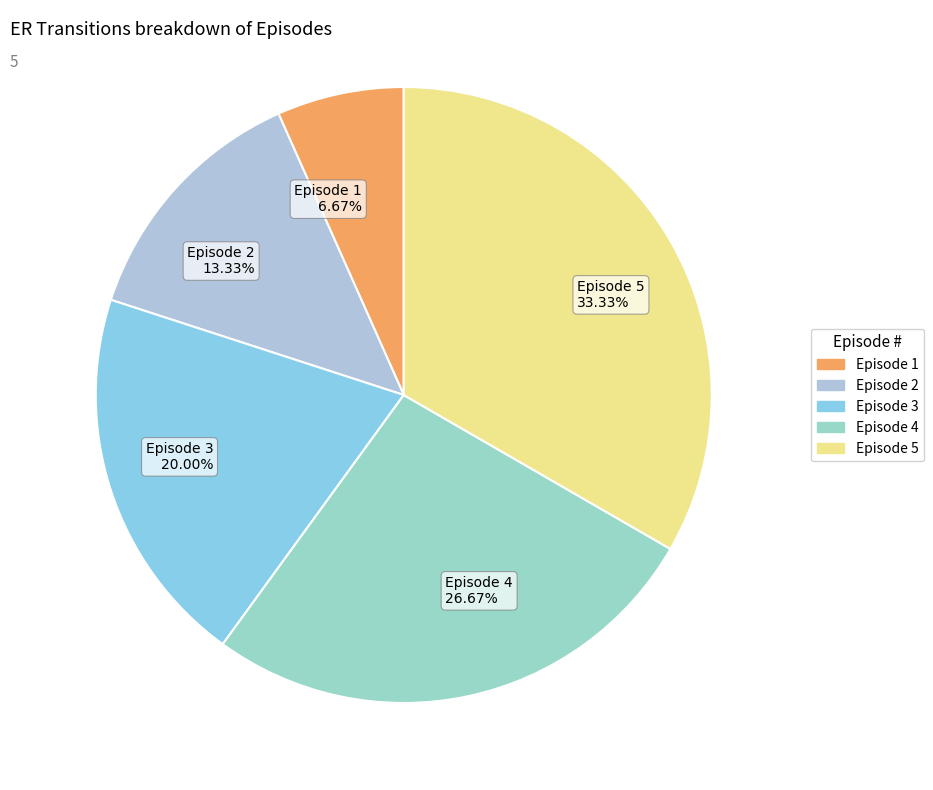

What is the total percentage of Episode 2 and Episode 1?

20.0%